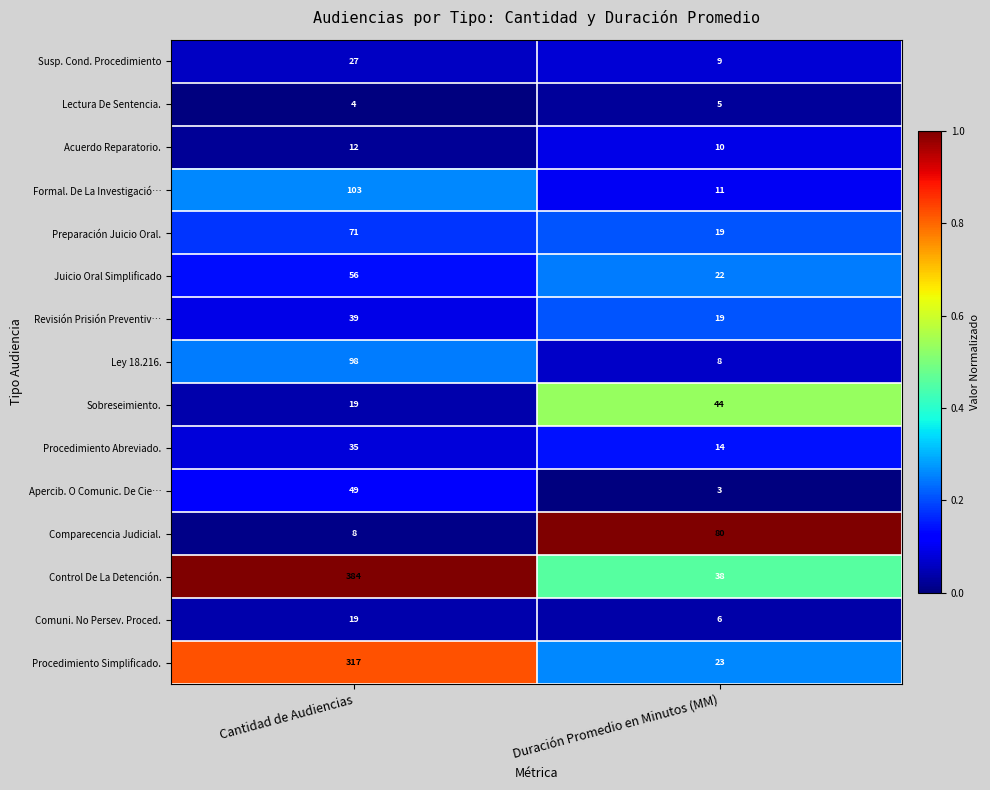

How many categories are shown in the chart?

2